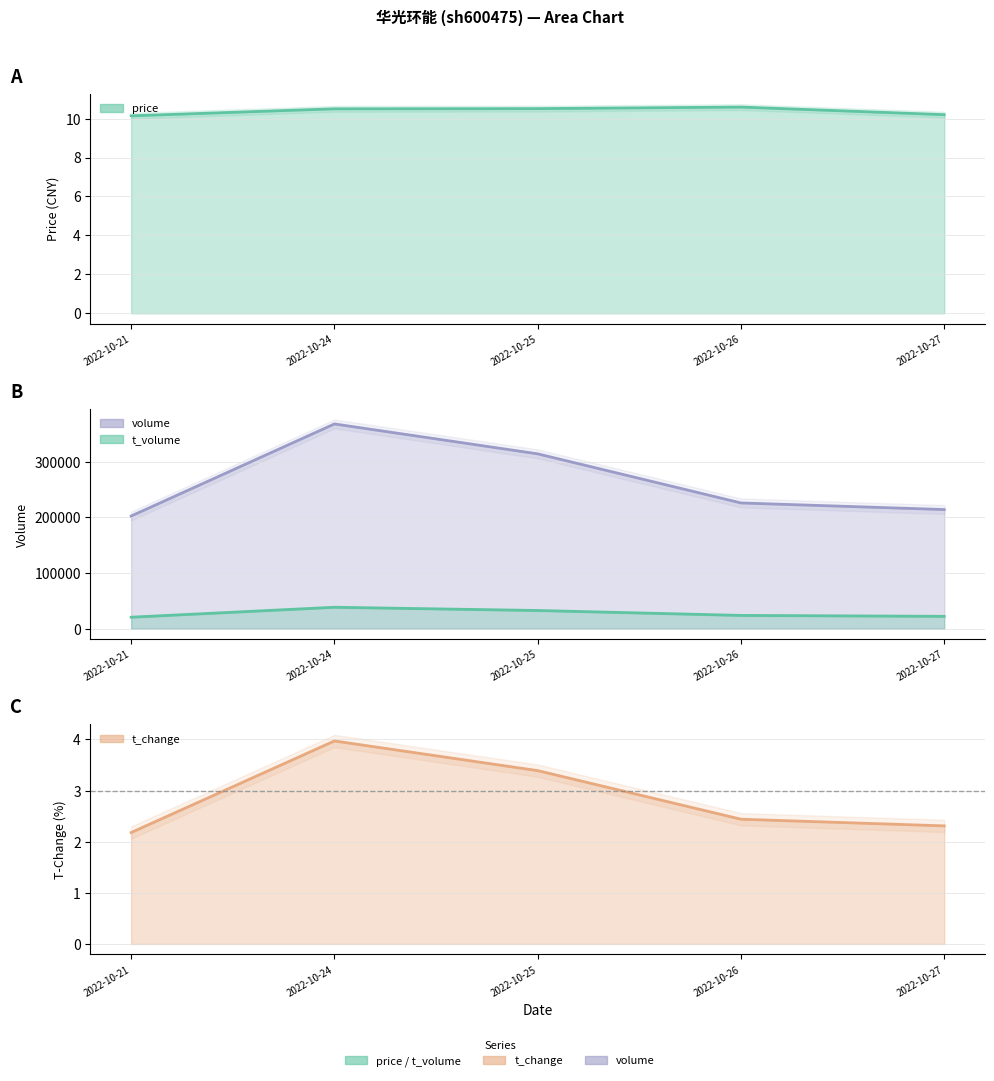

At which category does the chart reach its minimum across all series?

2022-10-21